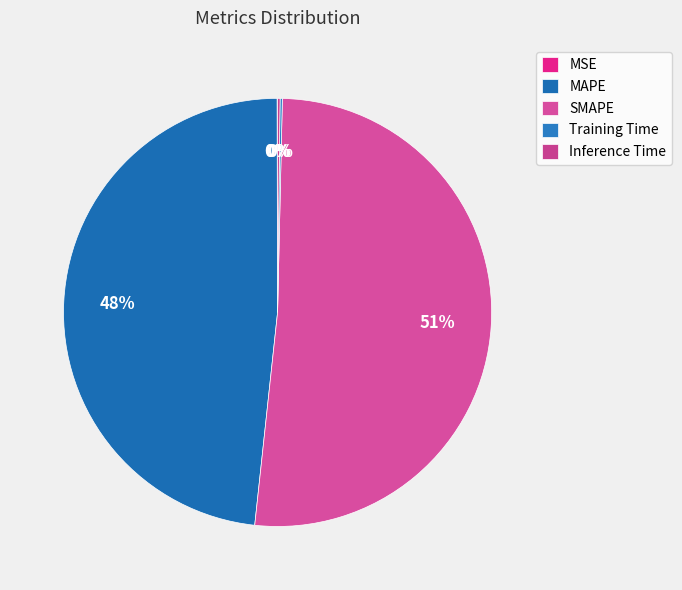

Does SMAPE account for over 50% of the chart?

Yes